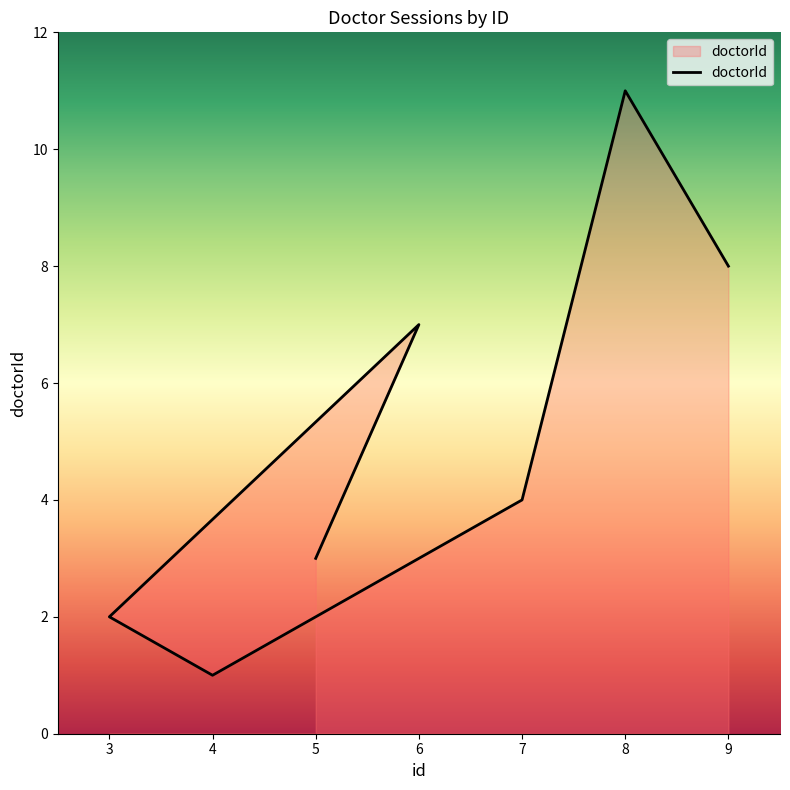

What is the difference between the maximum and minimum values?

10